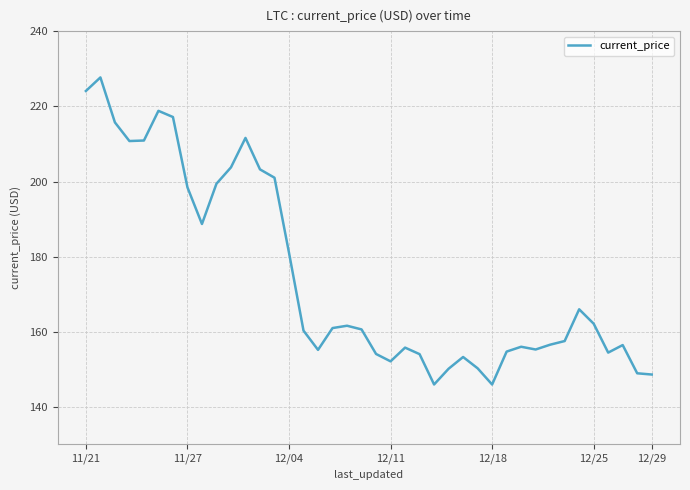

Does the chart have visible grid lines?

Yes